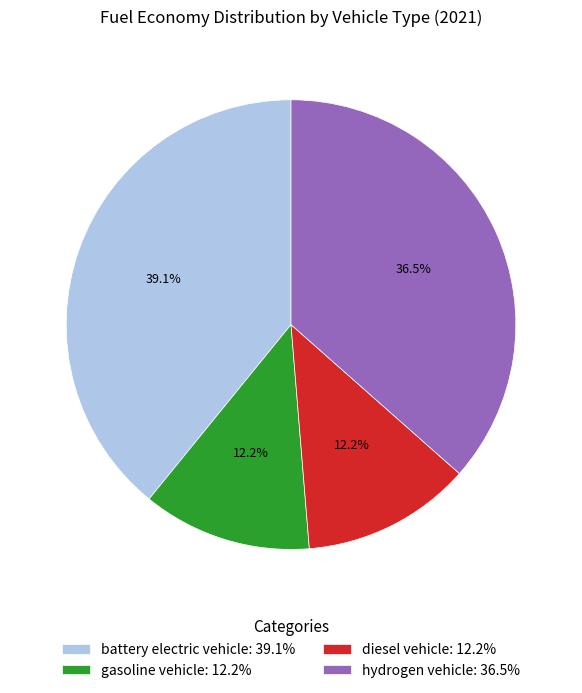

Is there a majority slice in this chart?

No